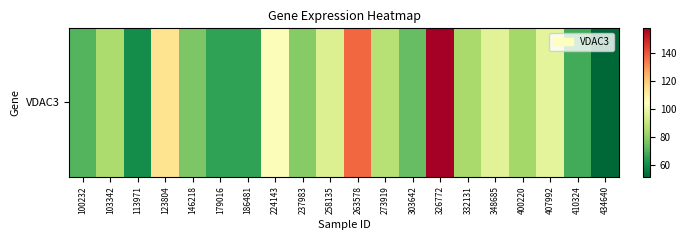

Rank the categories by value from highest to lowest.

326772, 263578, 123804, 224143, 407992, 348685, 258135, 273919, 103342, 332131, 400220, 237983, 146218, 303642, 100232, 410324, 179016, 186481, 113971, 434640